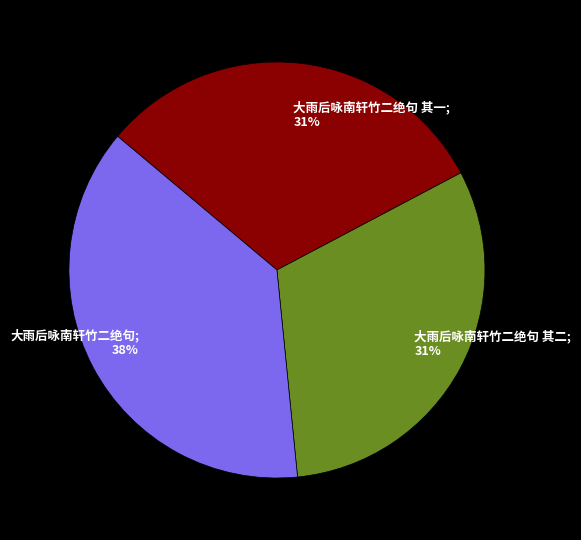

To the nearest percent, what portion does 大雨后咏南轩竹二绝句; 38% represent?

38%